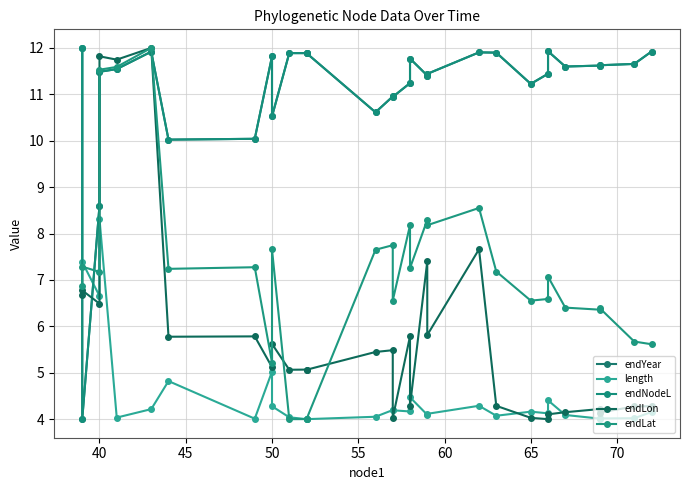

Which series ends up on top after the final intersection of endLat and endYear?

endYear